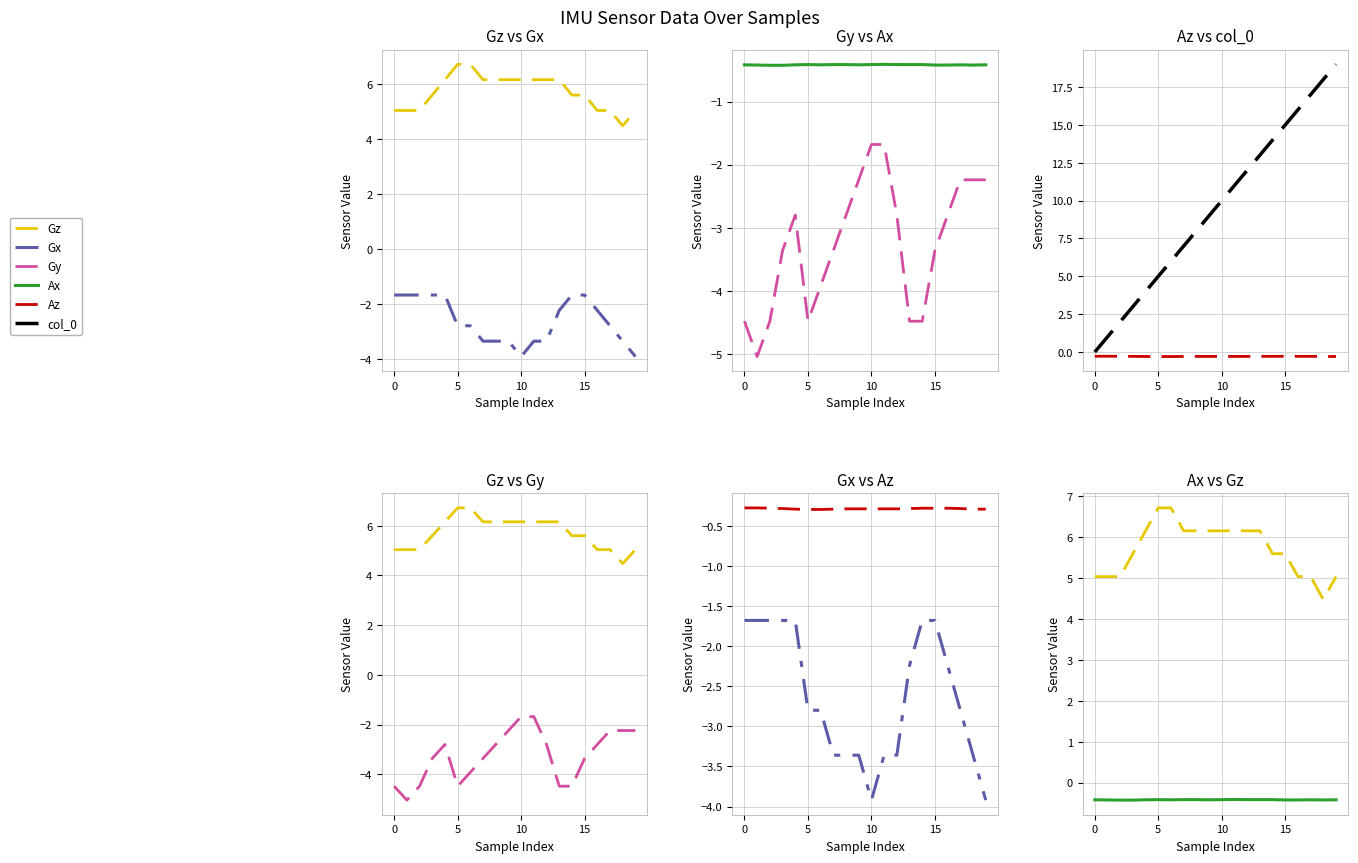

Where is the first local minimum for Gz?

18